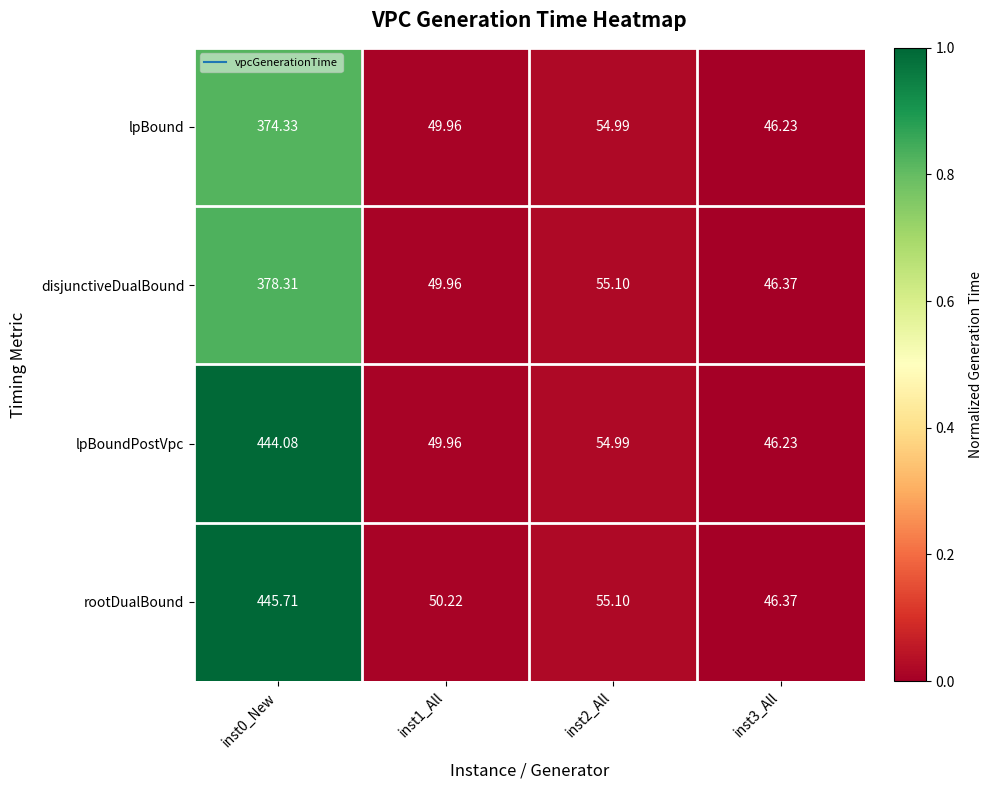

Rank the series by their maximum value, from highest to lowest.

rootDualBound, lpBoundPostVpc, disjunctiveDualBound, lpBound